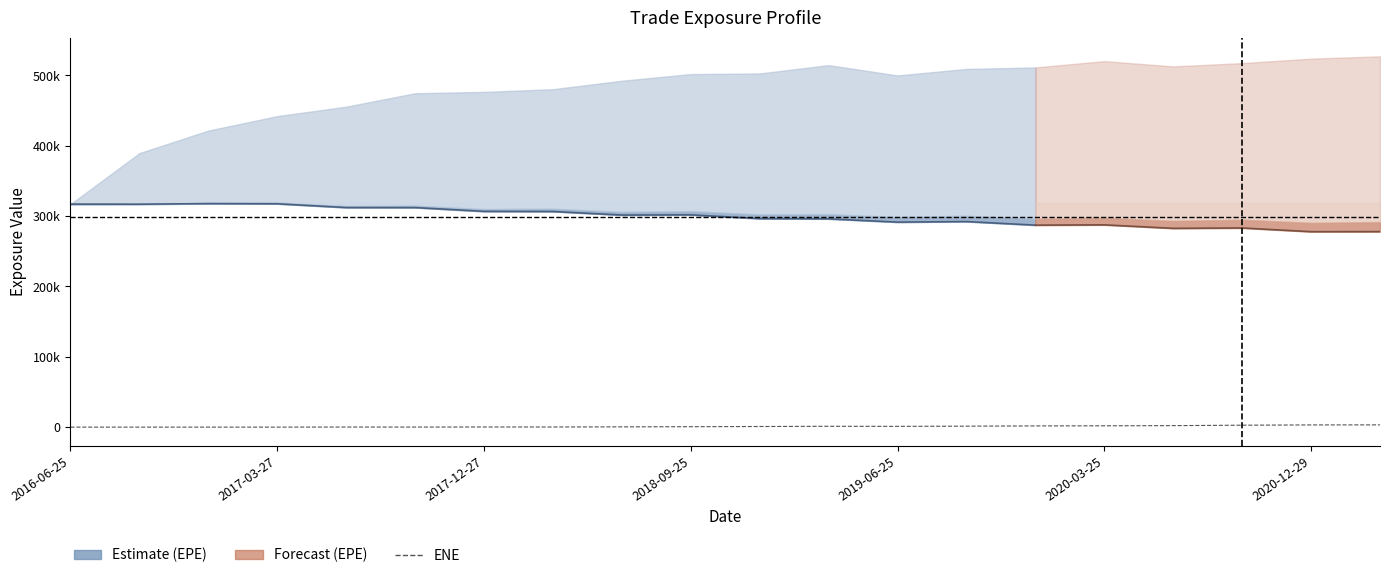

Is it true that BaselEEE equals 178412.0 at 2016-09-26?

False